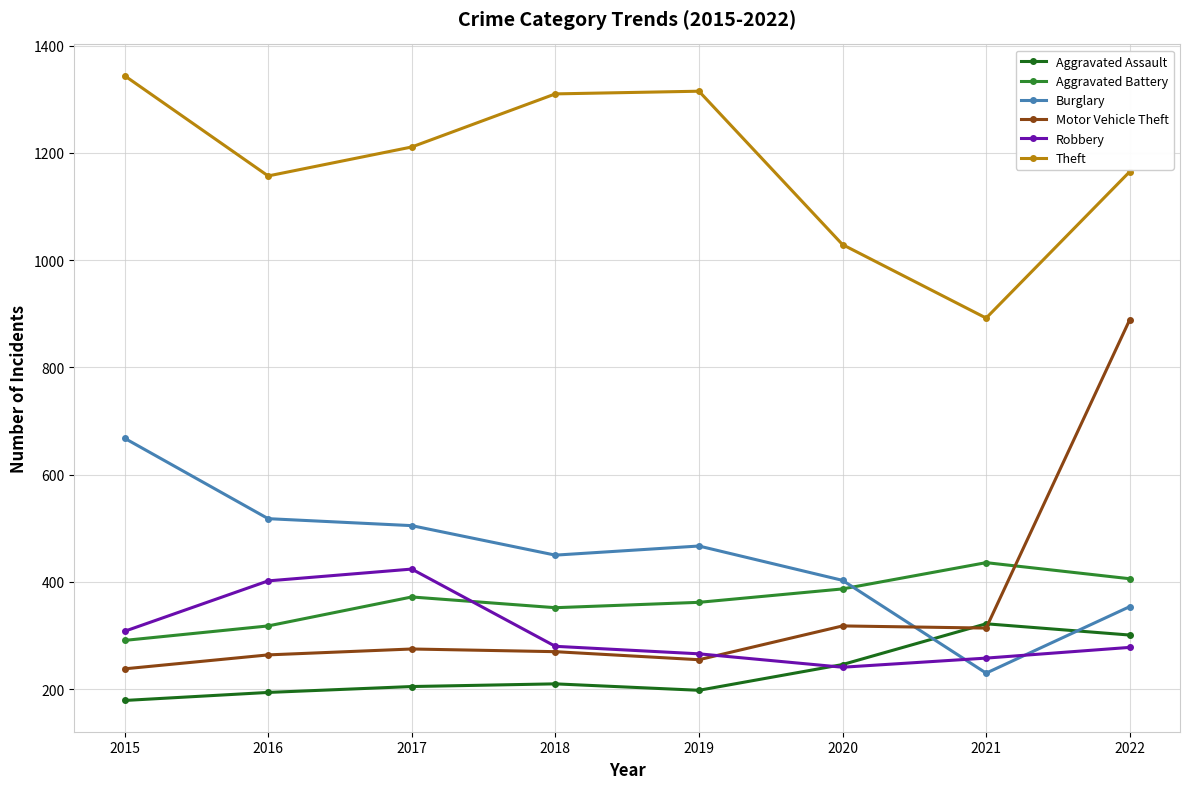

List the series in order of their peak value, lowest first.

Aggravated Assault, Robbery, Aggravated Battery, Burglary, Motor Vehicle Theft, Theft